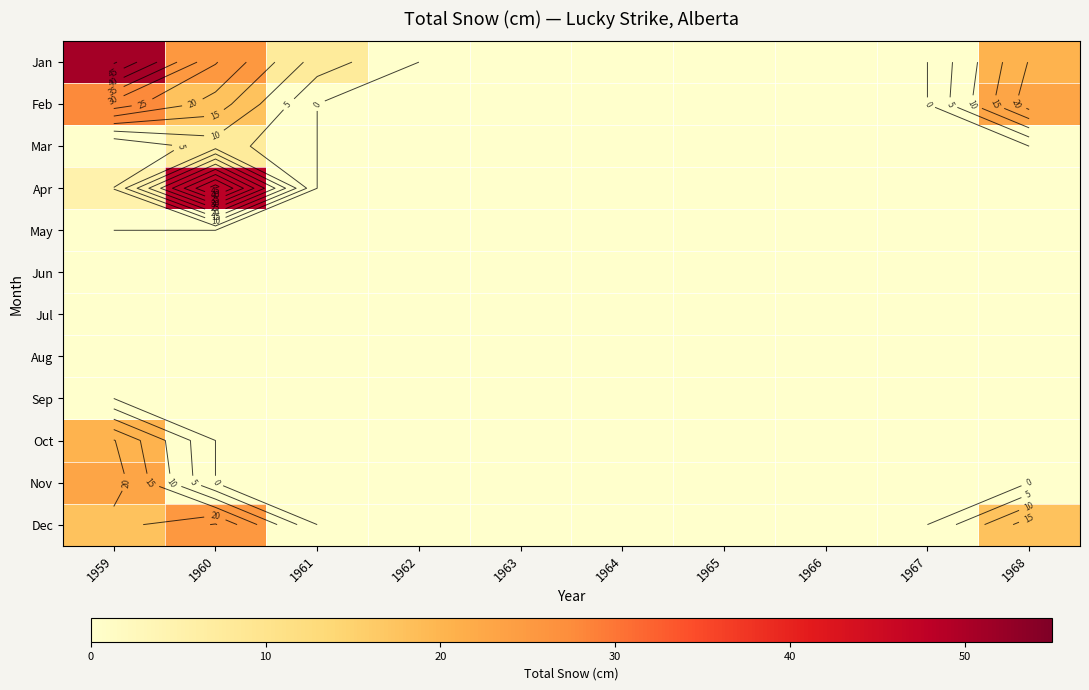

At which label is Apr closest to 24?

1959